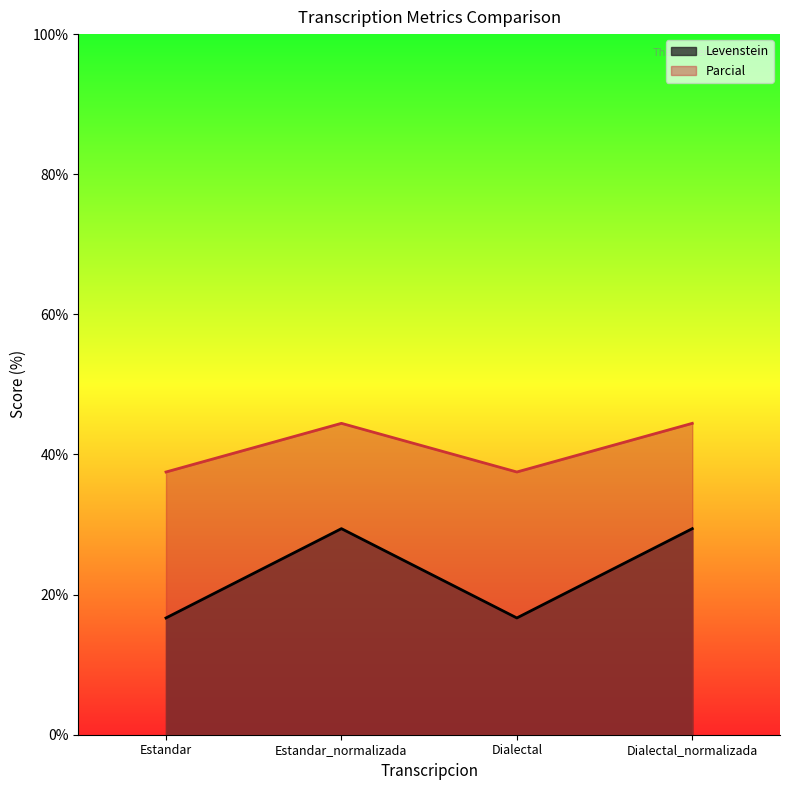

What is the difference between the maximum and second lowest values in the Parcial series?

6.9